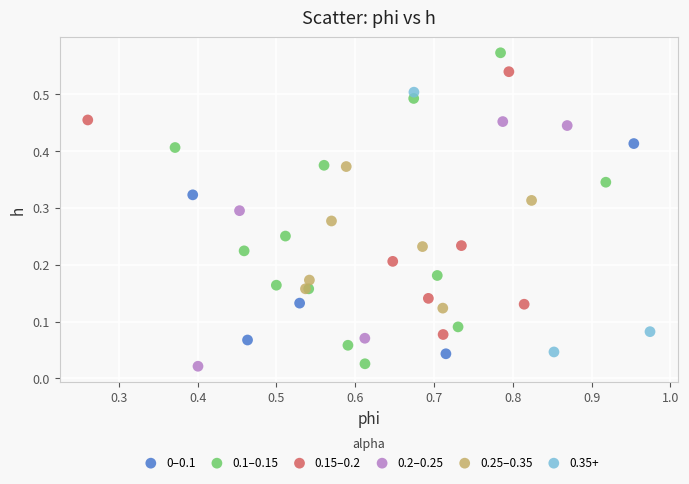

Which series has the widest spread of Y values?

0.1–0.15